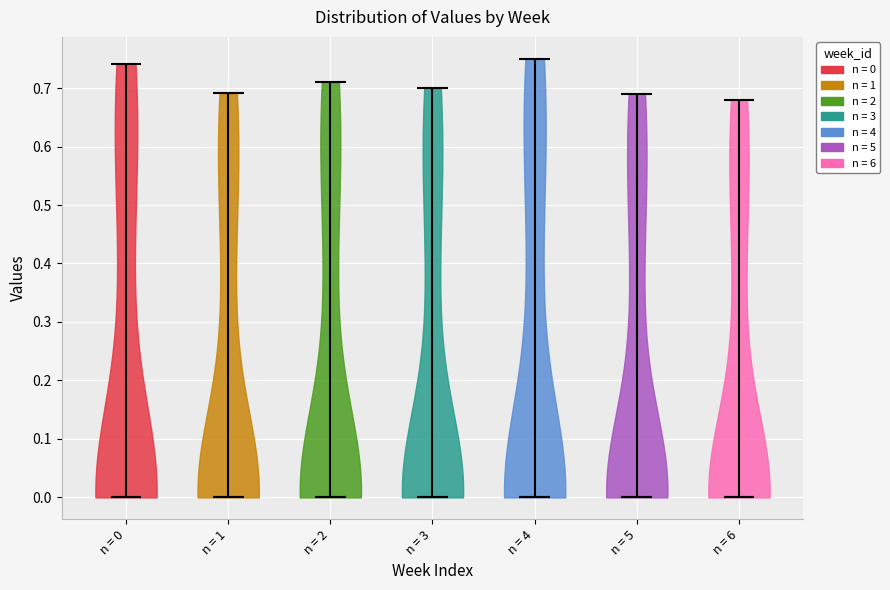

Reading left to right, read every violin against the y-axis: where its median line is, and the lowest and highest points it reaches. The values are not printed on the chart, so give them approximately, as read against the axis.

n = 0: median line 0.00, lowest point 0.00, highest point 0.74
n = 1: median line 0.00, lowest point 0.00, highest point 0.69
n = 2: median line 0.00, lowest point 0.00, highest point 0.71
n = 3: median line 0.00, lowest point 0.00, highest point 0.70
n = 4: median line 0.00, lowest point 0.00, highest point 0.75
n = 5: median line 0.00, lowest point 0.00, highest point 0.69
n = 6: median line 0.00, lowest point 0.00, highest point 0.68